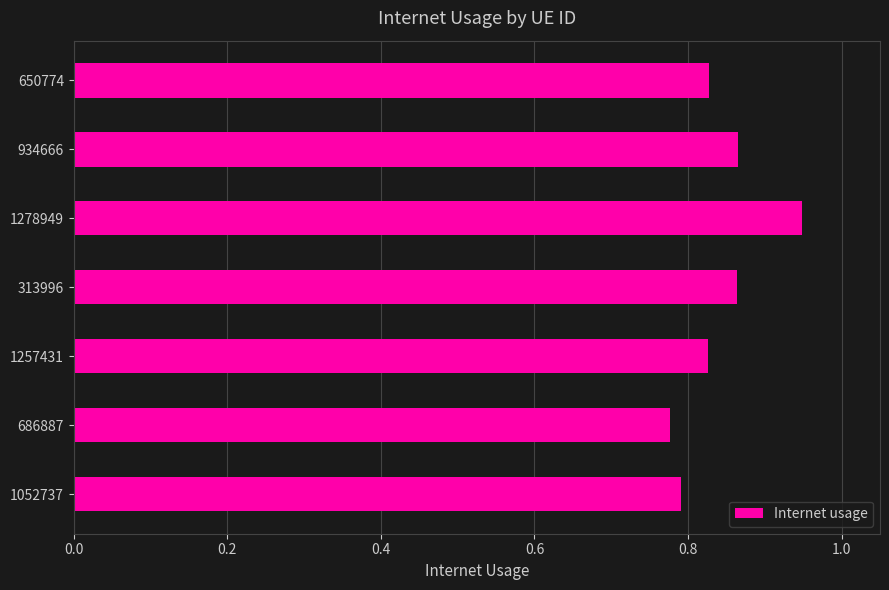

Count the number of categories in the chart.

7